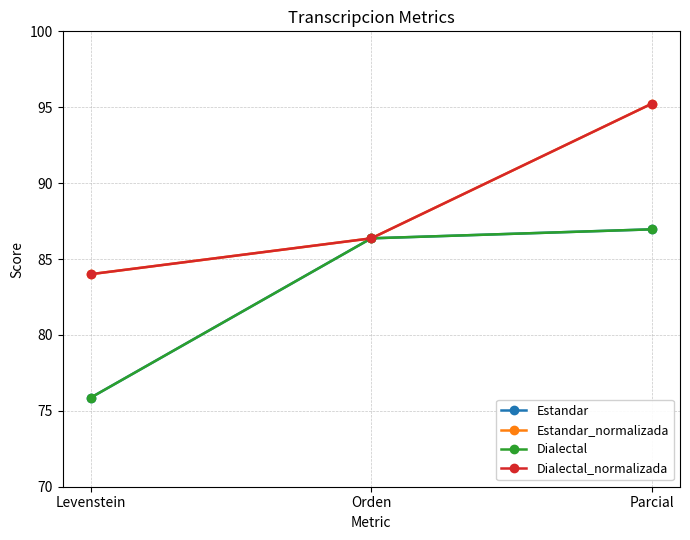

Rank the series by their maximum value, from lowest to highest.

Estandar, Dialectal, Estandar_normalizada, Dialectal_normalizada